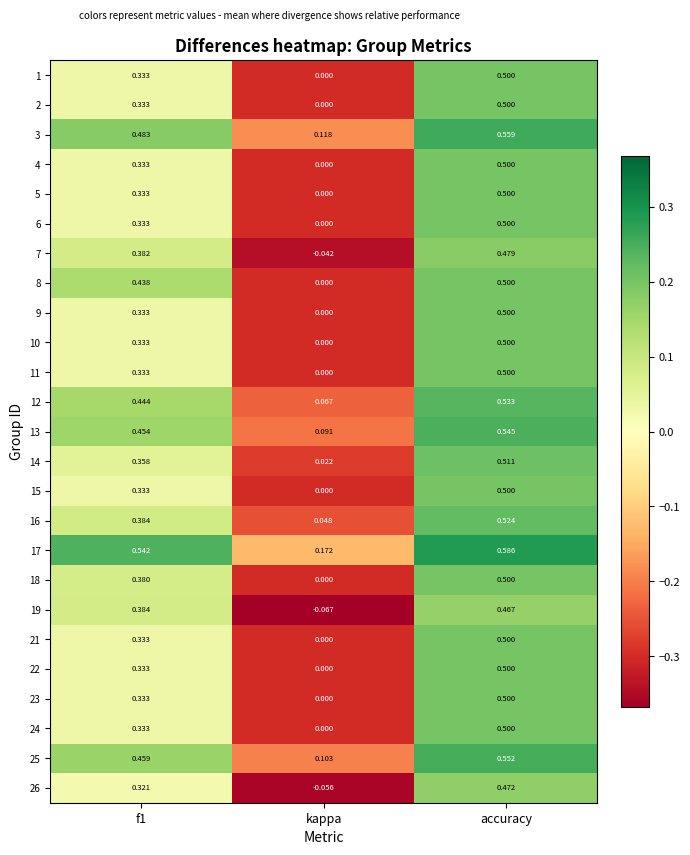

How many distinct data groups are displayed?

25